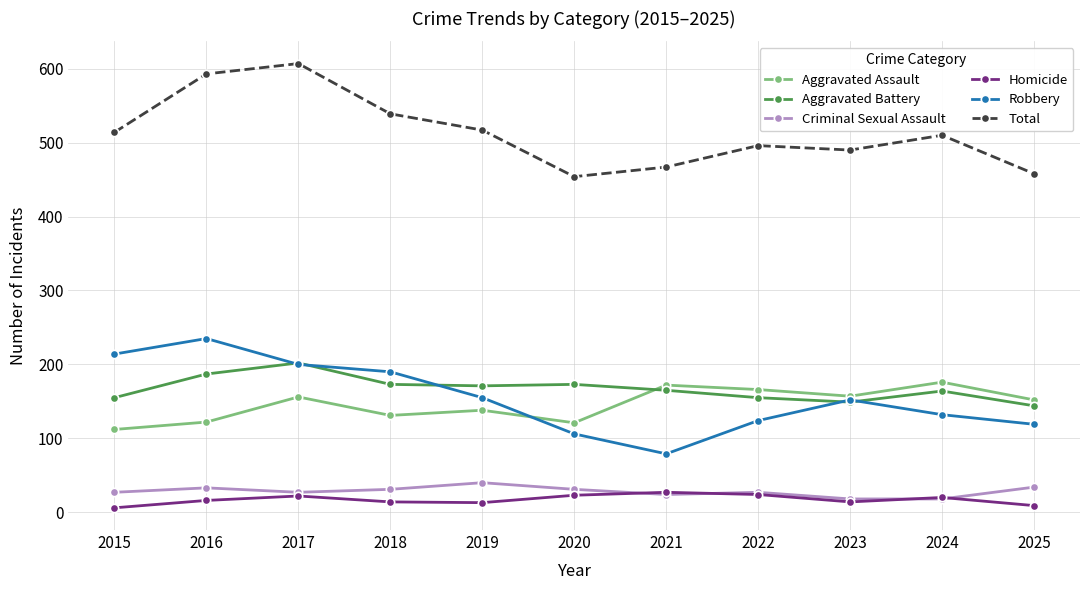

True or false: Aggravated Battery and Homicide intersect in this chart.

False